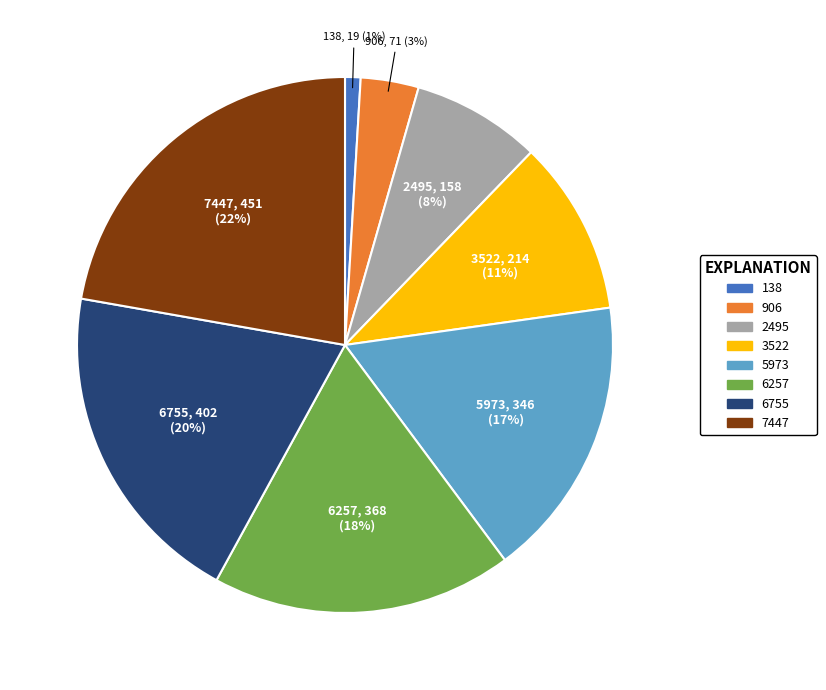

Which category has the smallest portion of the pie?

138